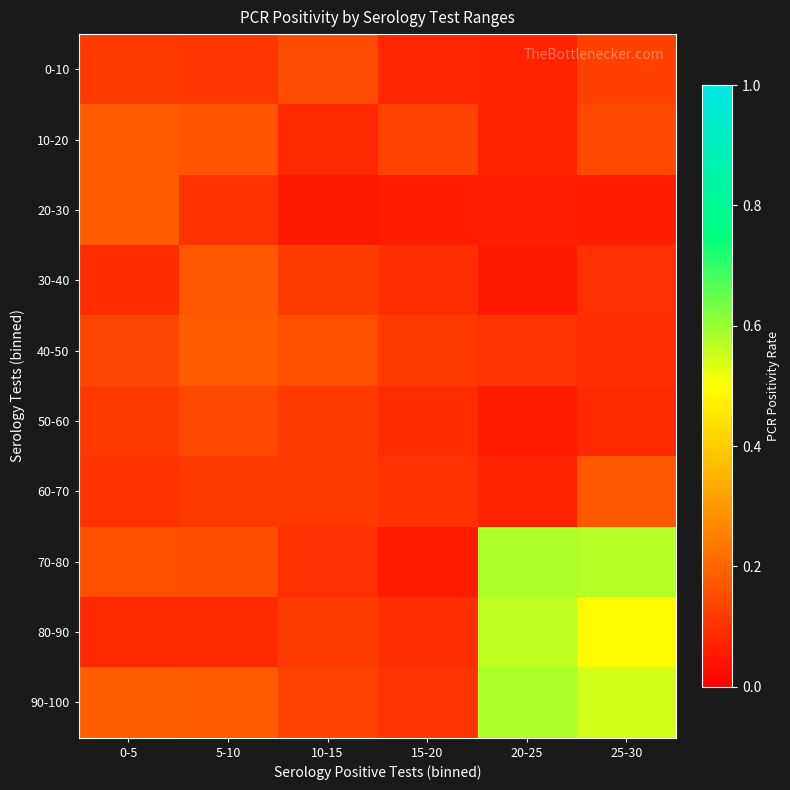

At which category does the chart reach its peak across all series?

20-25